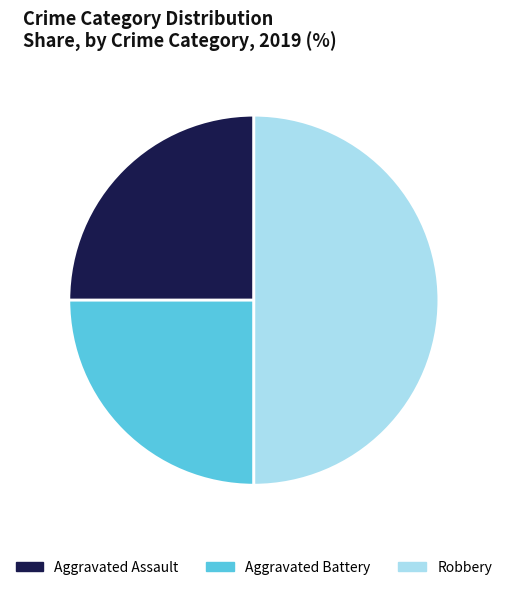

What is the largest slice in the pie chart?

Robbery